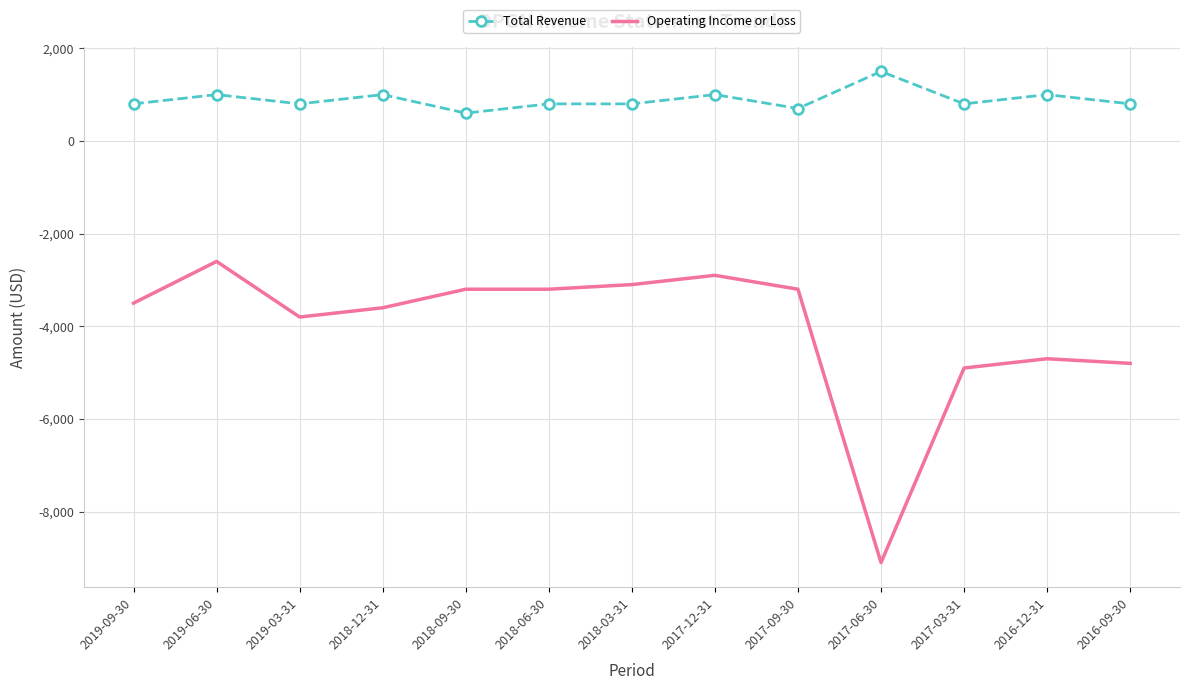

What are all the series names shown in the legend?

Total Revenue, Operating Income or Loss